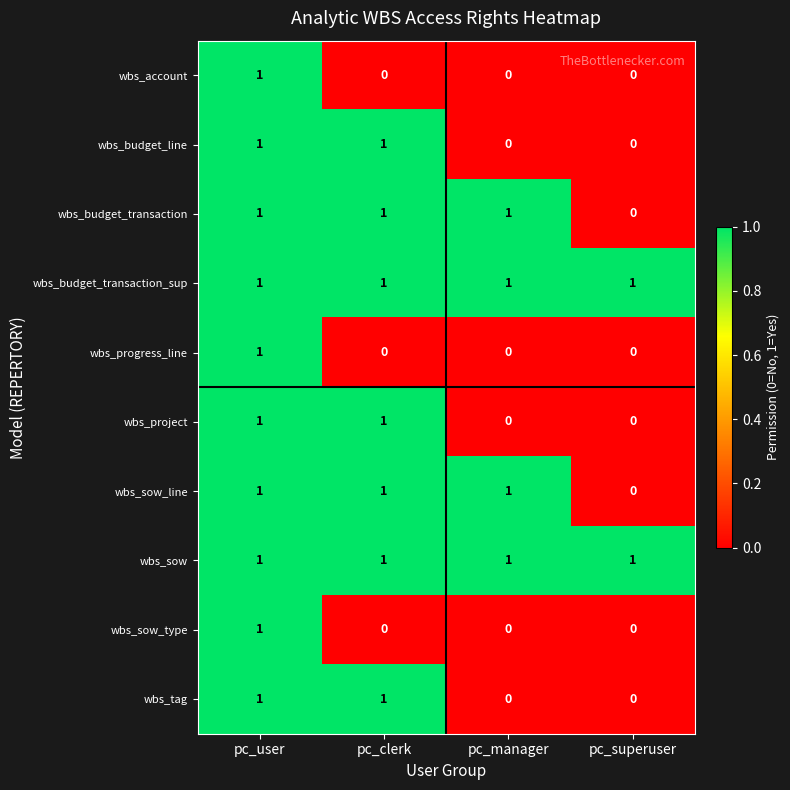

Is it true that wbs_sow equals 2 at pc_clerk?

False